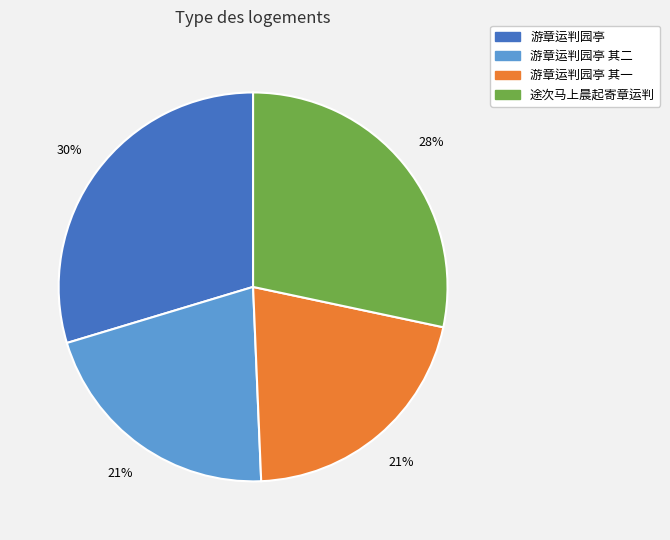

Is there a majority slice in this chart?

No